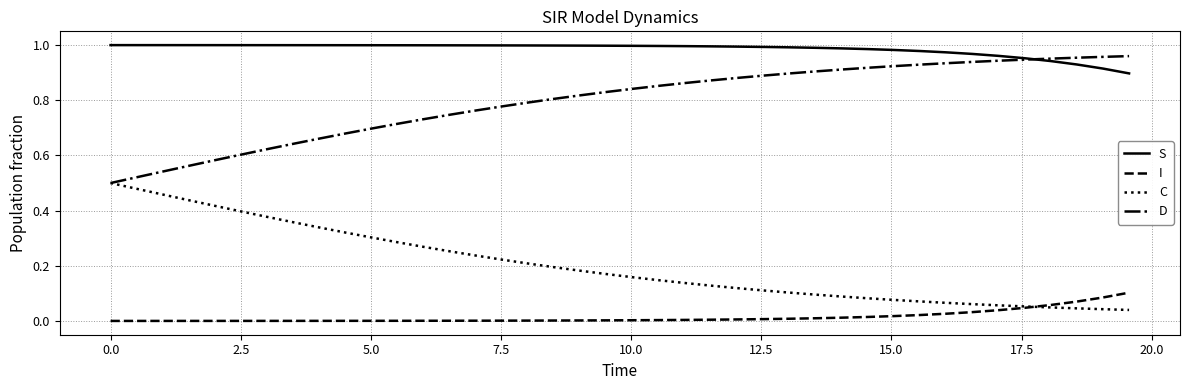

Which series has the largest total across all categories?

S